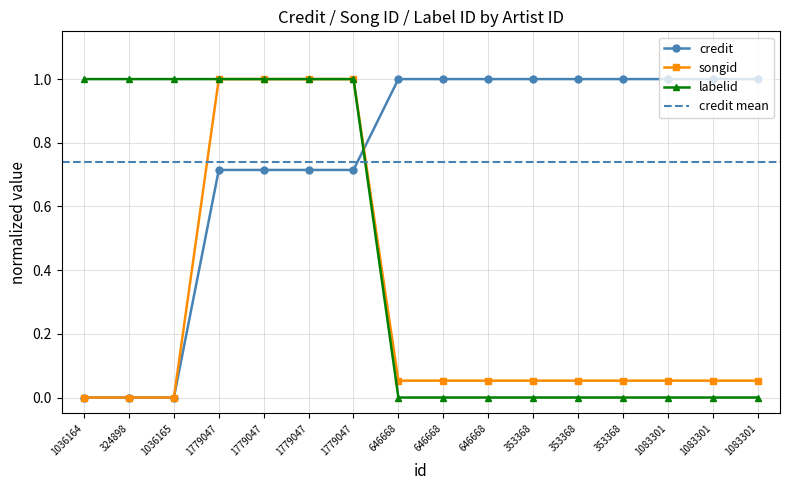

Is the value of credit at 1083301 greater than the value of labelid at 646668?

Yes